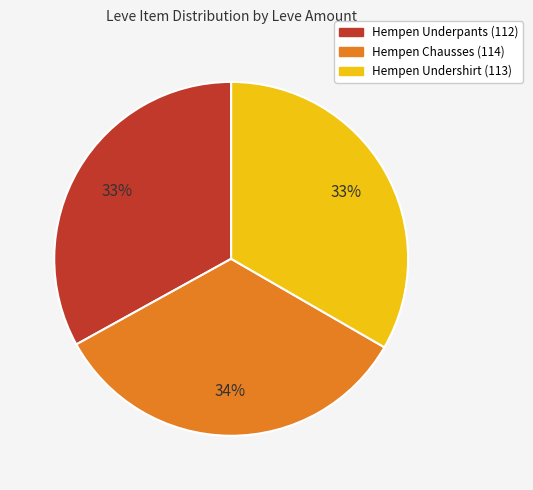

Approximately how many times larger is the value at Hempen Undershirt (113) compared to Hempen Chausses (114)?

1.0